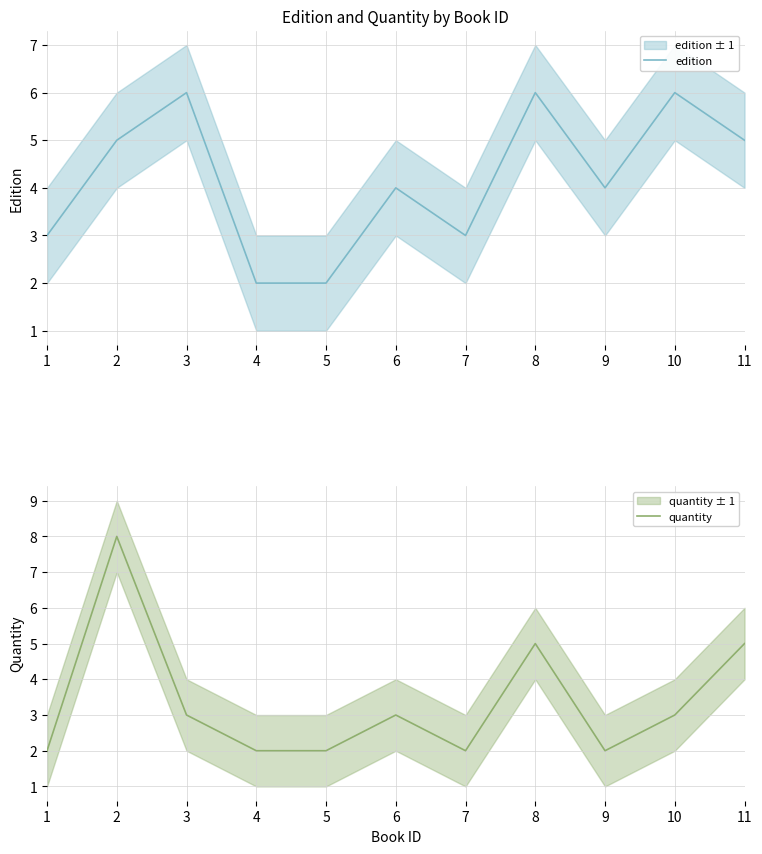

Count the edition values in the range 3 to 6.

9